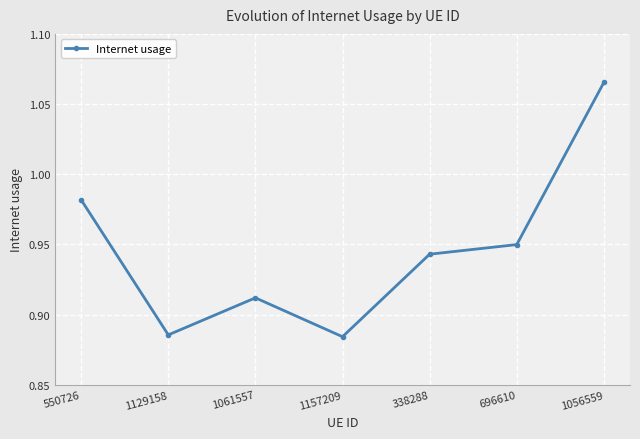

At which category does the data reach its first local peak?

1061557